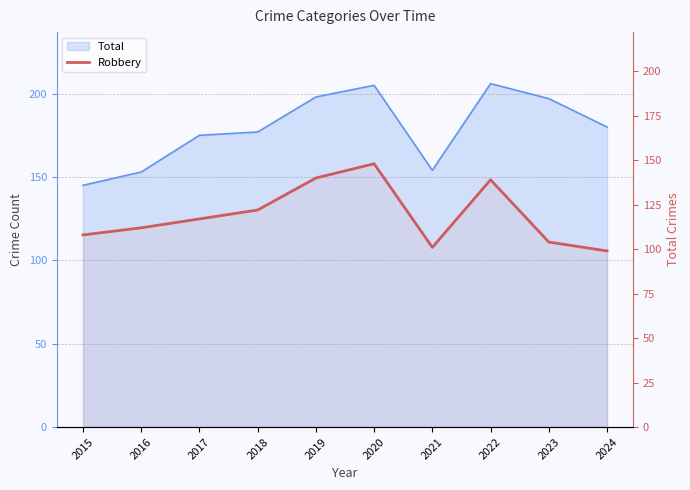

How many points are higher than both their immediate neighbors (excluding endpoints)?

2